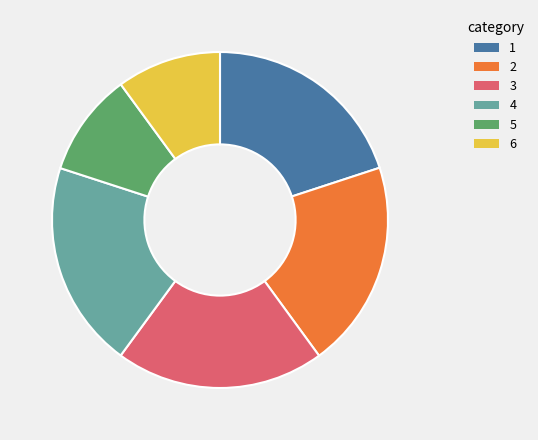

Is there a majority slice in this chart?

No